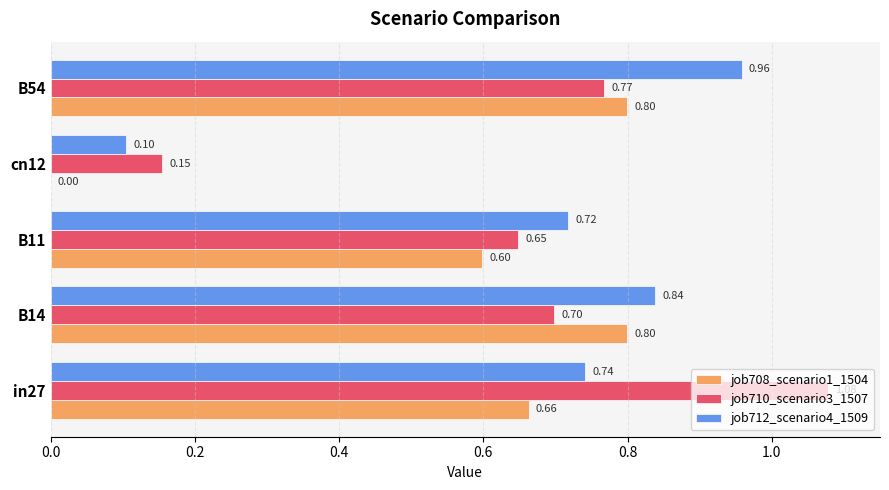

Which series has the largest total across all categories?

job712_scenario4_1509